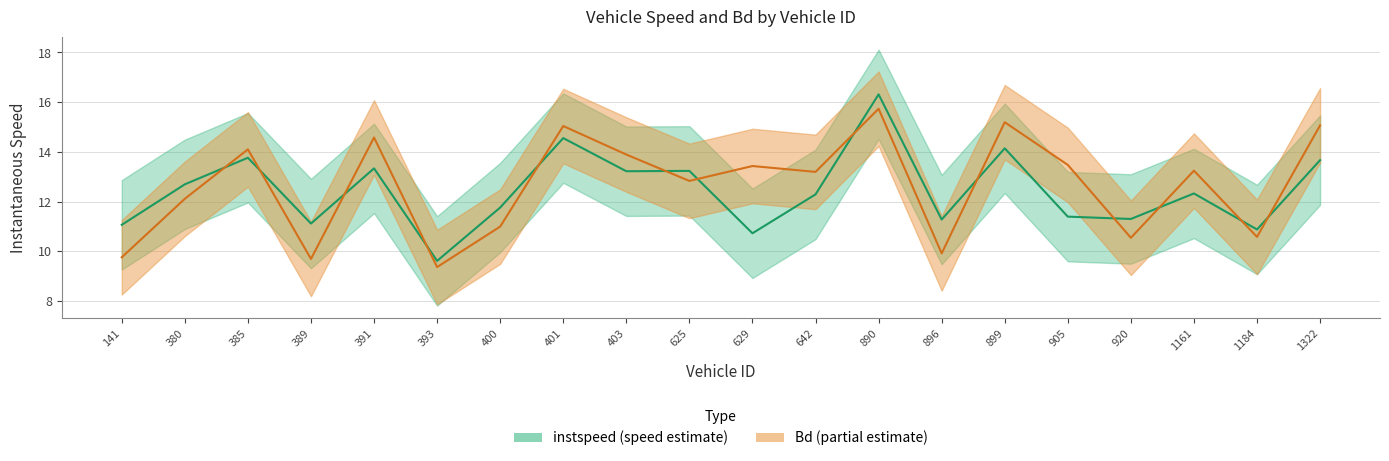

At which category does Bd reach its first local valley?

389